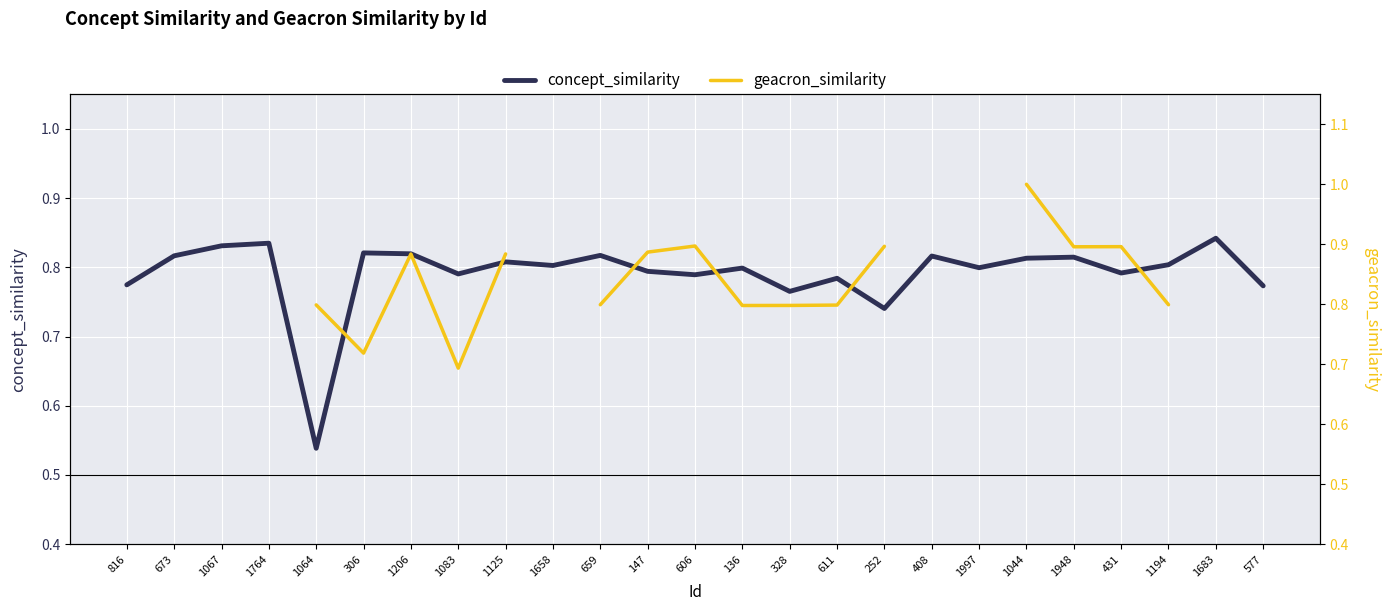

How many values in geacron_similarity are above zero?

19